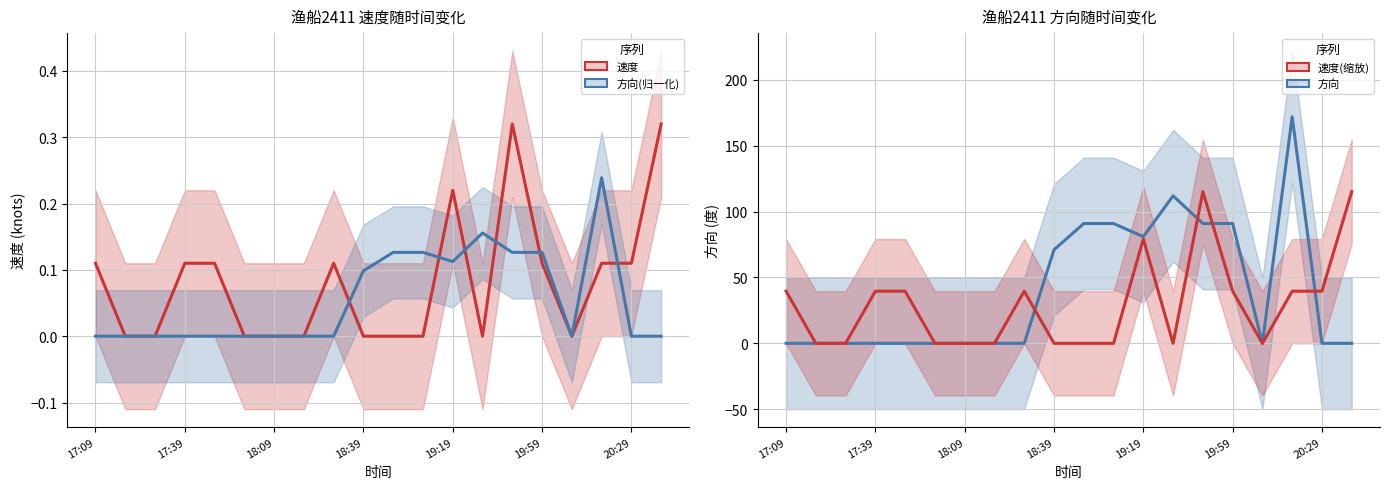

What are all the series names shown in the legend?

速度, 方向(归一化), 方向, 速度(缩放)